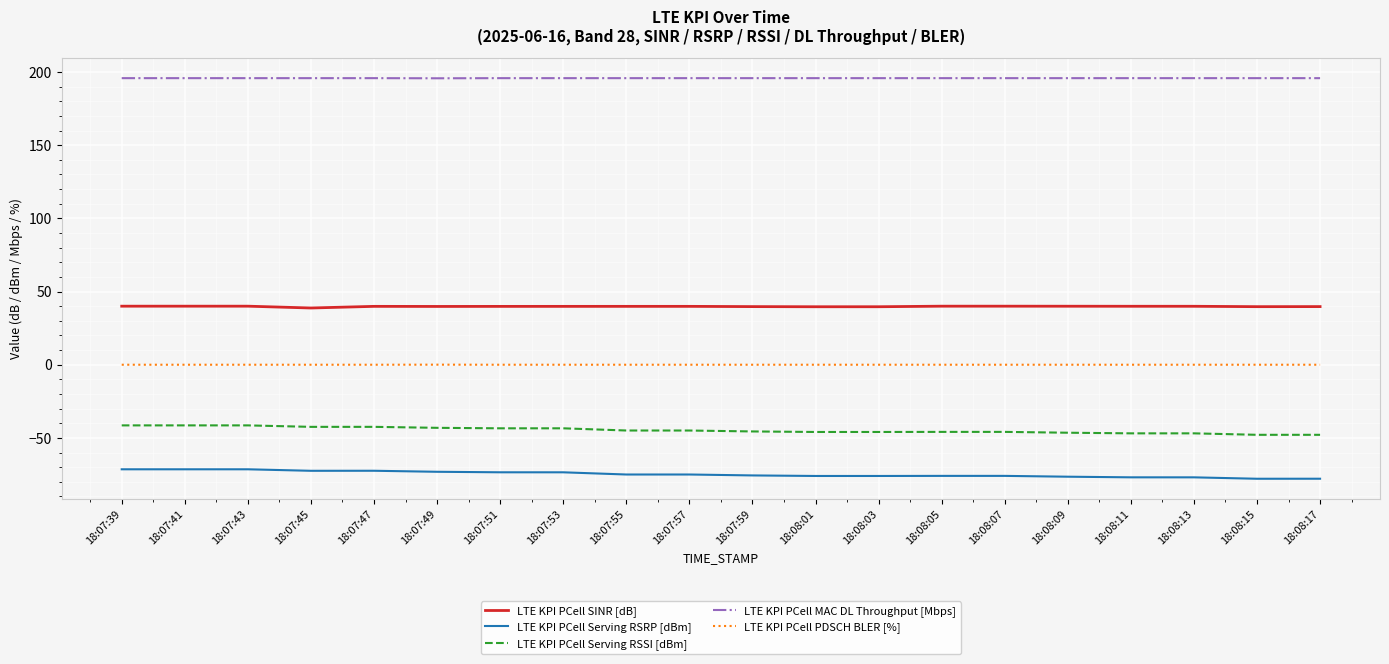

Is the value of LTE KPI PCell SINR [dB] at 18:07:57 greater than the value of LTE KPI PCell Serving RSSI [dBm] at 18:08:07?

Yes